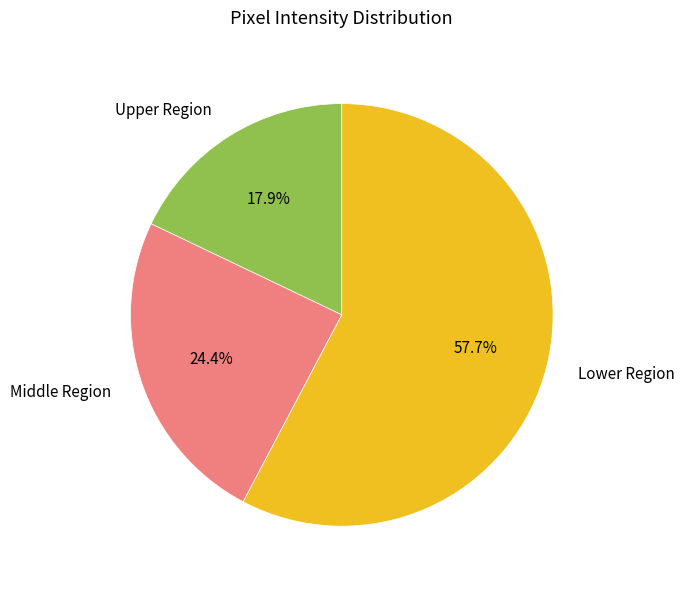

How many slices are in this pie chart?

3